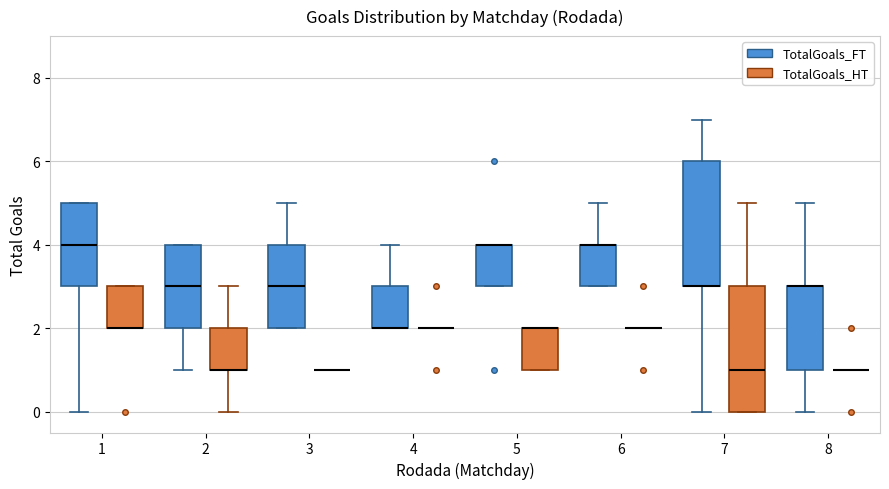

Where does the median line of the box for 7 (TotalGoals_HT) sit on the y-axis? The values are not printed on the chart, so give them approximately, as read against the axis.

1